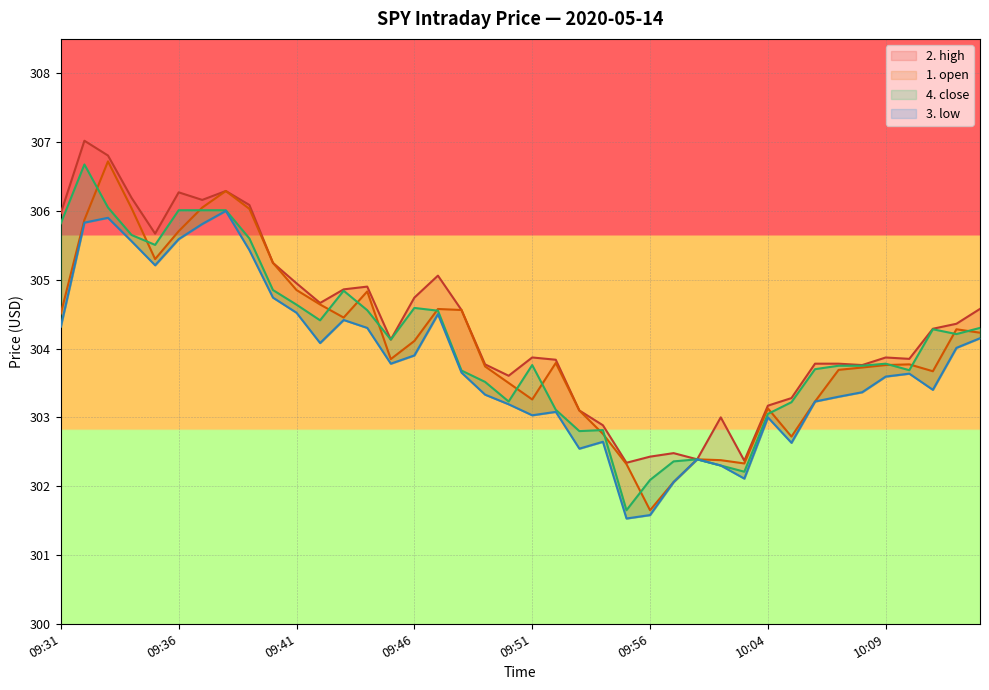

Reading left to right, what are all the values shown in this chart?

1. open: 09:31=304.5	09:32=305.9	09:33=306.7	09:34=306.0	09:35=305.3	09:36=305.7	09:37=306.0	09:38=306.3	09:39=306.0	09:40=305.2	09:41=304.9	09:42=304.6	09:43=304.4	09:44=304.8	09:45=303.8	09:46=304.1	09:47=304.6	09:48=304.6	09:49=303.7	09:50=303.5	09:51=303.3	09:52=303.8	09:53=303.1	09:54=302.8	09:55=302.3	09:56=301.6	09:57=302.1	10:01=302.4	10:02=302.4	10:03=302.3	10:04=303.1	10:05=302.7	10:06=303.2	10:07=303.7	10:08=303.7	10:09=303.8	10:10=303.8	10:11=303.7	10:12=304.3	10:13=304.2
2. high: 09:31=306.0	09:32=307.0	09:33=306.8	09:34=306.2	09:35=305.7	09:36=306.3	09:37=306.2	09:38=306.3	09:39=306.1	09:40=305.2	09:41=304.9	09:42=304.7	09:43=304.9	09:44=304.9	09:45=304.1	09:46=304.7	09:47=305.1	09:48=304.6	09:49=303.8	09:50=303.6	09:51=303.9	09:52=303.8	09:53=303.1	09:54=302.9	09:55=302.3	09:56=302.4	09:57=302.5	10:01=302.4	10:02=303.0	10:03=302.4	10:04=303.2	10:05=303.3	10:06=303.8	10:07=303.8	10:08=303.8	10:09=303.9	10:10=303.9	10:11=304.3	10:12=304.4	10:13=304.6
3. low: 09:31=304.3	09:32=305.8	09:33=305.9	09:34=305.6	09:35=305.2	09:36=305.6	09:37=305.8	09:38=306.0	09:39=305.4	09:40=304.7	09:41=304.5	09:42=304.1	09:43=304.4	09:44=304.3	09:45=303.8	09:46=303.9	09:47=304.5	09:48=303.6	09:49=303.3	09:50=303.2	09:51=303.0	09:52=303.1	09:53=302.5	09:54=302.6	09:55=301.5	09:56=301.6	09:57=302.1	10:01=302.4	10:02=302.3	10:03=302.1	10:04=303.0	10:05=302.6	10:06=303.2	10:07=303.3	10:08=303.4	10:09=303.6	10:10=303.6	10:11=303.4	10:12=304.0	10:13=304.1
4. close: 09:31=305.8	09:32=306.7	09:33=306.1	09:34=305.6	09:35=305.5	09:36=306.0	09:37=306.0	09:38=306.0	09:39=305.6	09:40=304.9	09:41=304.6	09:42=304.4	09:43=304.8	09:44=304.6	09:45=304.1	09:46=304.6	09:47=304.6	09:48=303.7	09:49=303.5	09:50=303.2	09:51=303.8	09:52=303.1	09:53=302.8	09:54=302.8	09:55=301.6	09:56=302.1	09:57=302.4	10:01=302.4	10:02=302.3	10:03=302.2	10:04=303.1	10:05=303.2	10:06=303.7	10:07=303.8	10:08=303.8	10:09=303.8	10:10=303.7	10:11=304.3	10:12=304.2	10:13=304.3